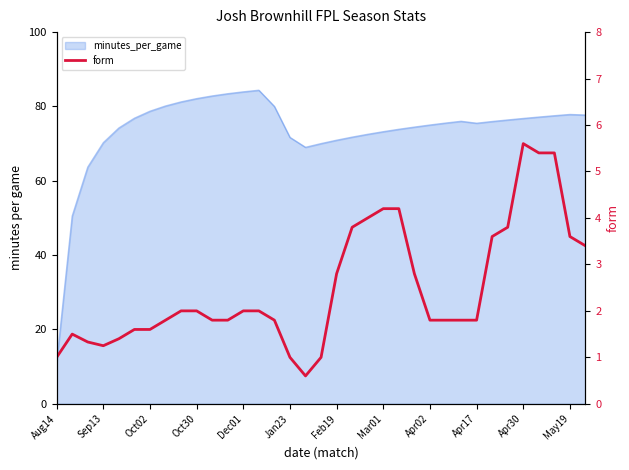

Count the number of values greater than 1.

31